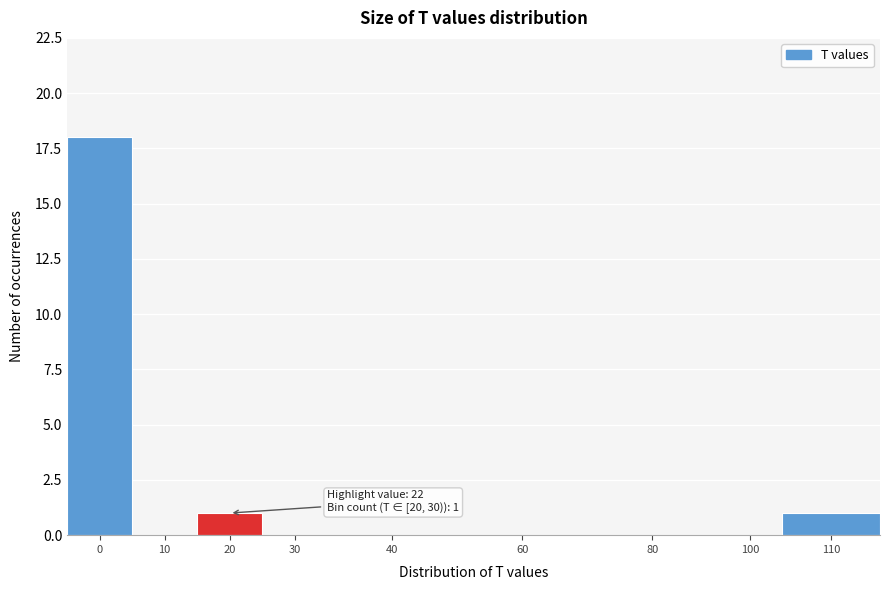

Reading left to right, extract all data points from this chart.

0=18	10=0	20=1	30=0	40=0	60=0	80=0	100=0	110=1